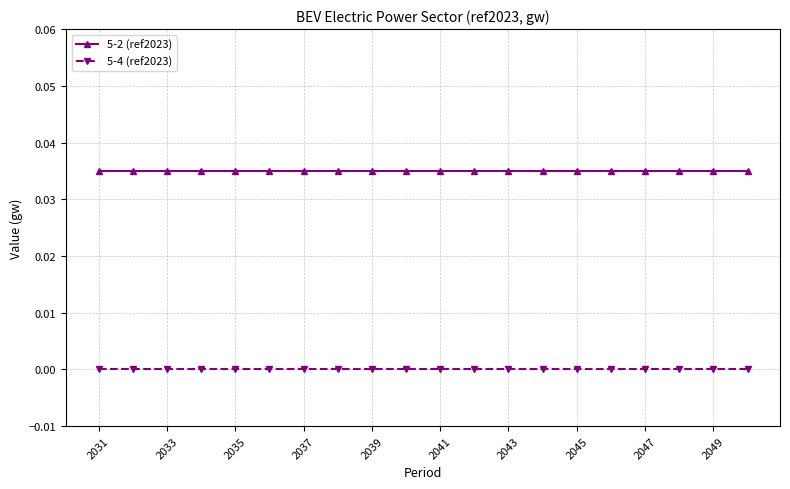

True or false: 5-4 (ref2023) and 5-2 (ref2023) intersect in this chart.

False